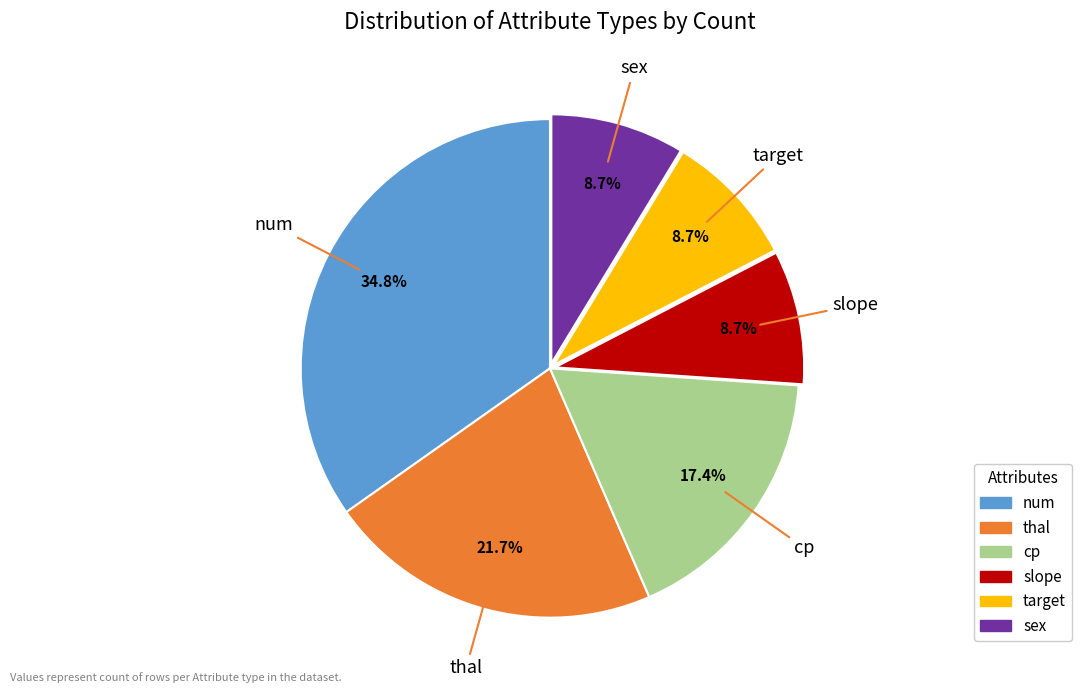

Is there a majority slice in this chart?

No